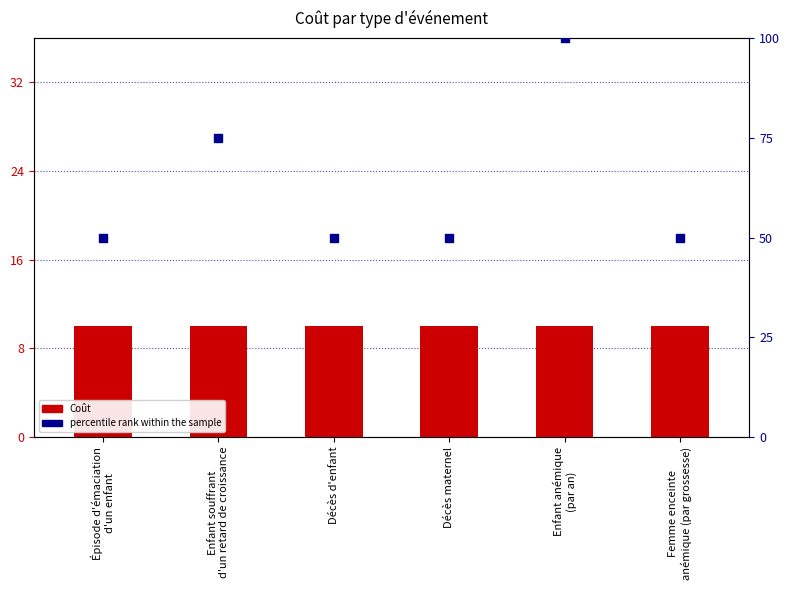

What are all the series names shown in the legend?

Coût, percentile rank within the sample